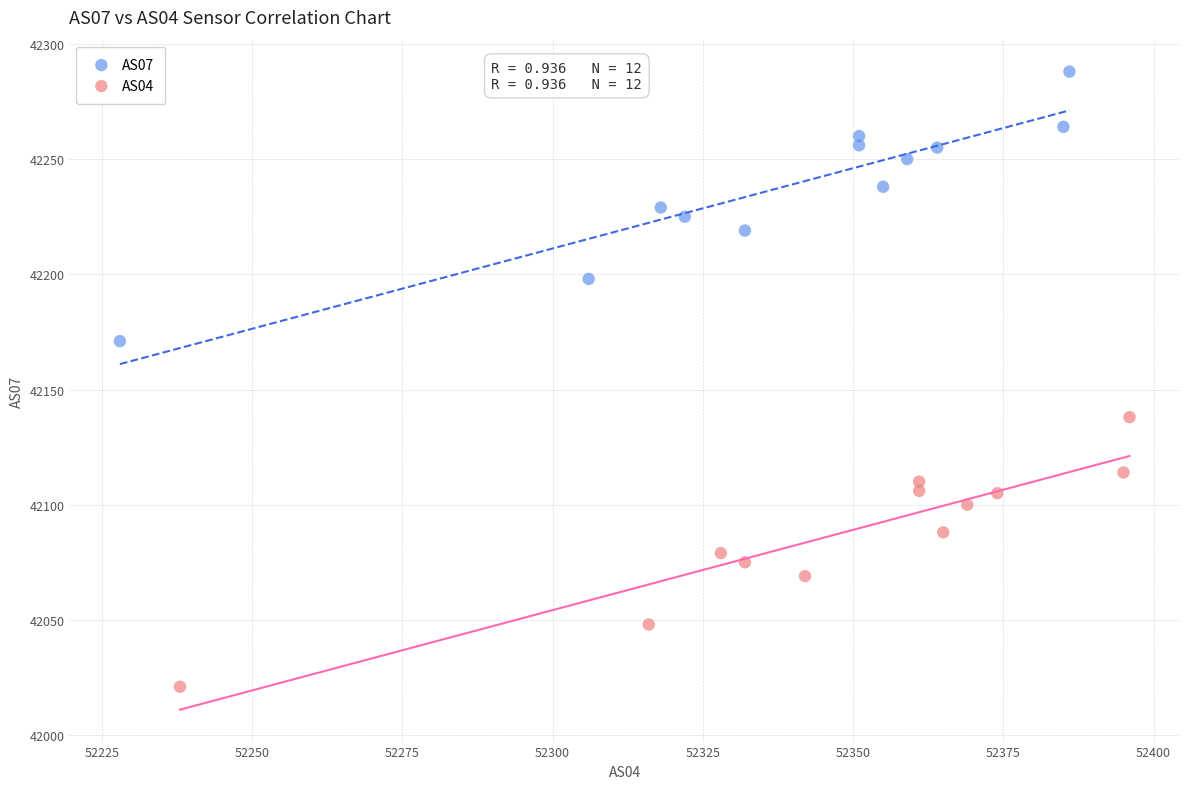

Which series contains the highest Y value?

AS07